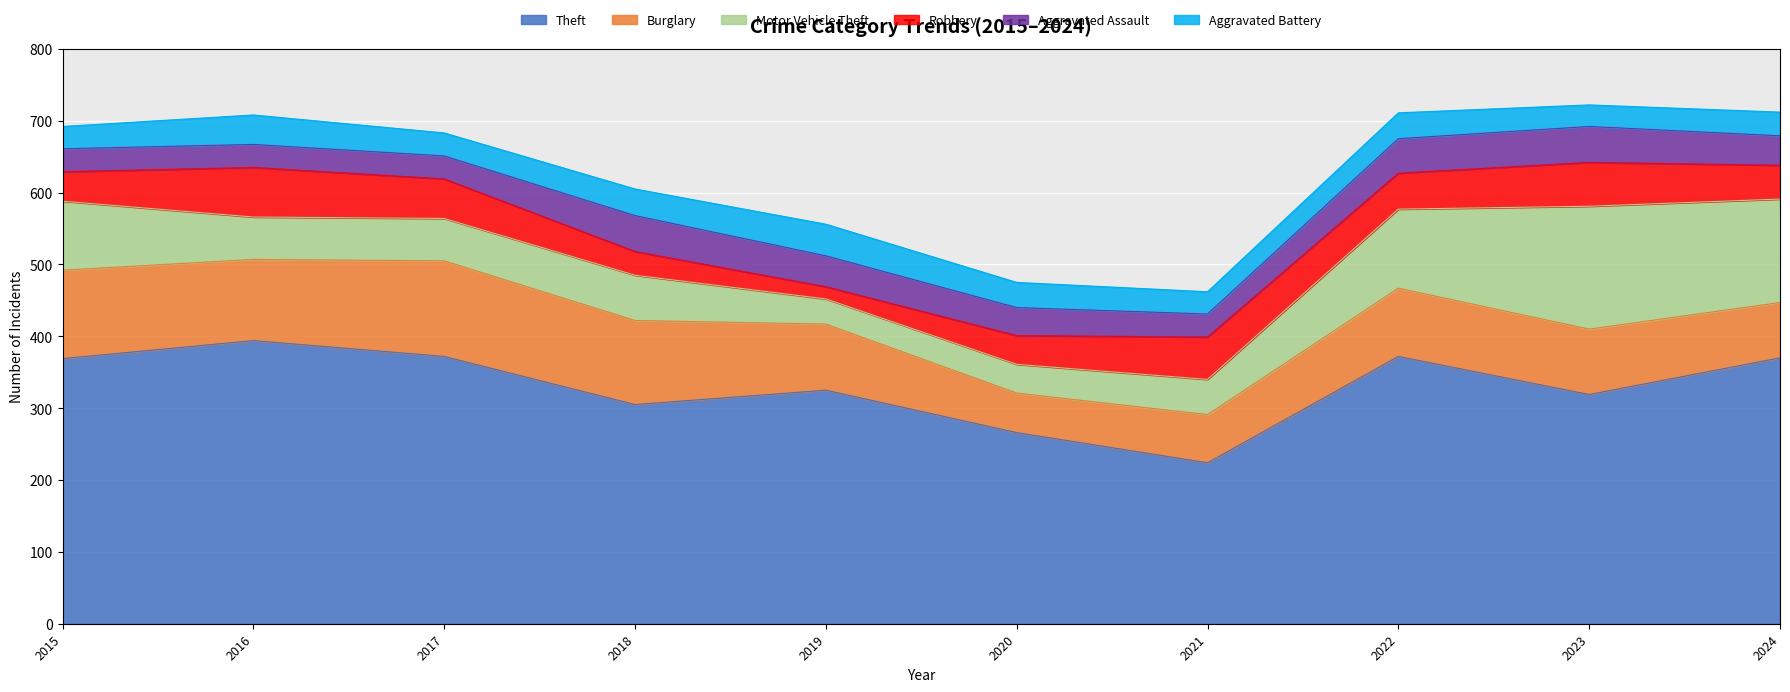

The value of Theft at 2015 is 131. True or false?

False